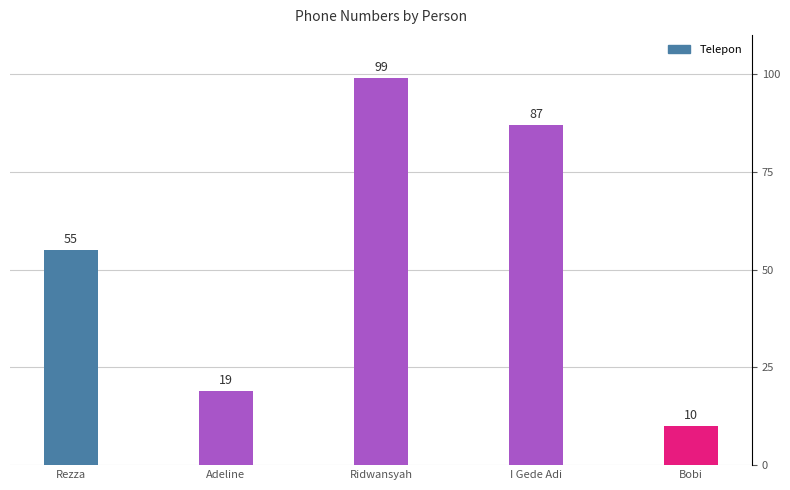

What position from the right is Bobi?

1